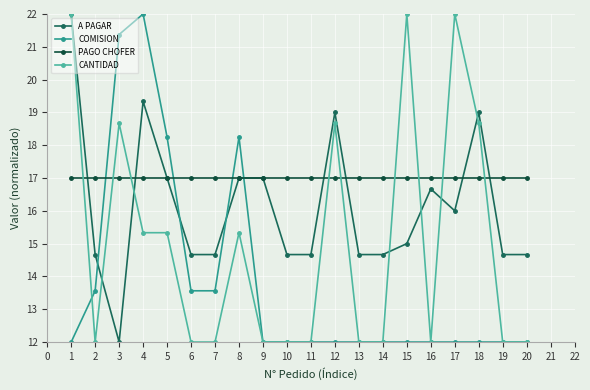

How many distinct data groups are displayed?

4